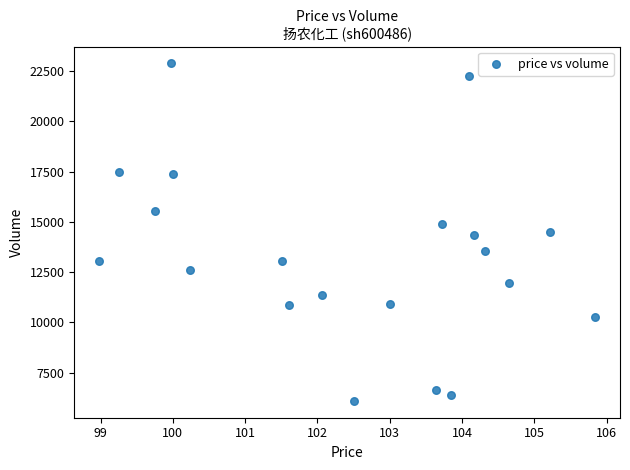

What is the range of Y values (max minus min)?

16785